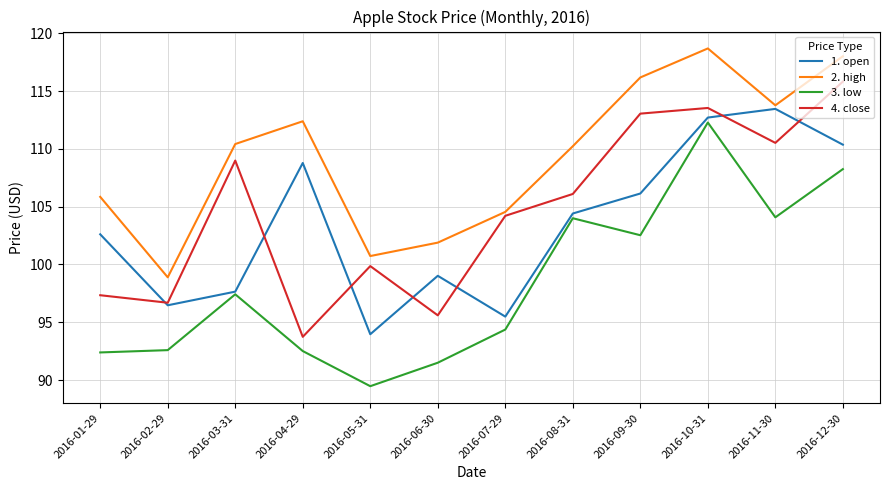

At how many categories does at least one series exceed 94?

12